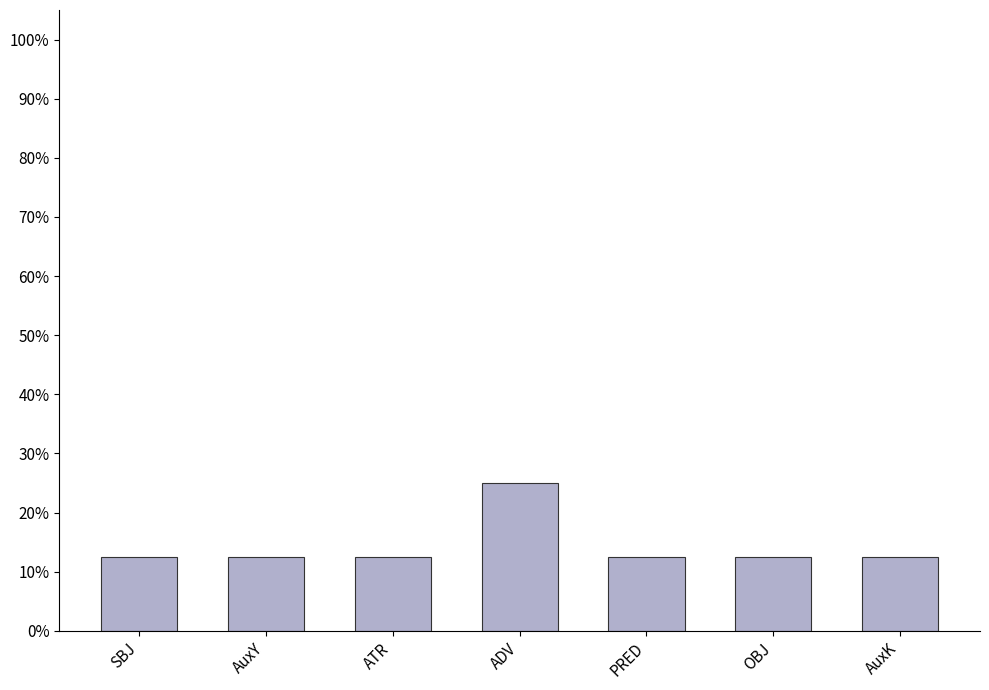

What is the average value?

0.1